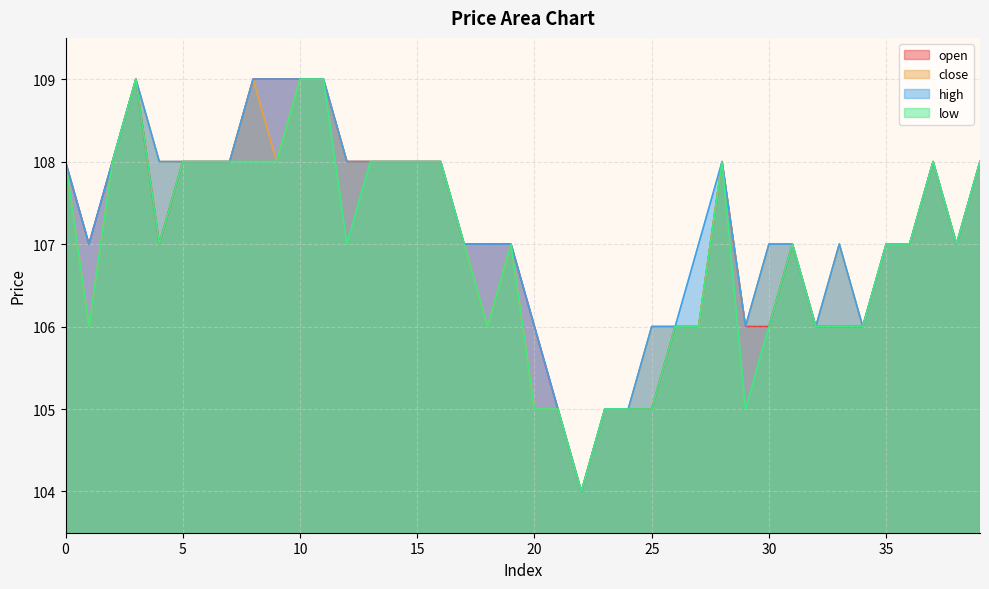

At which category does open reach its first local valley?

1